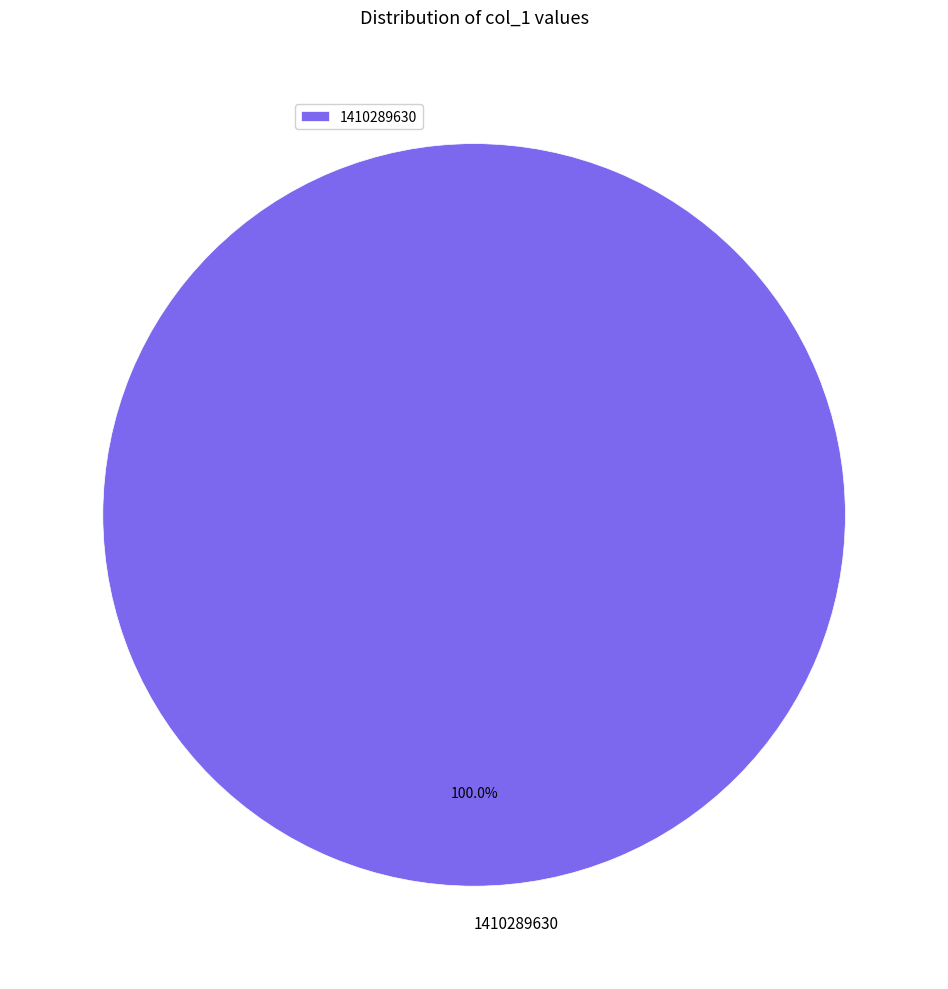

True or false: 1410289630 accounts for 100% of the total.

True